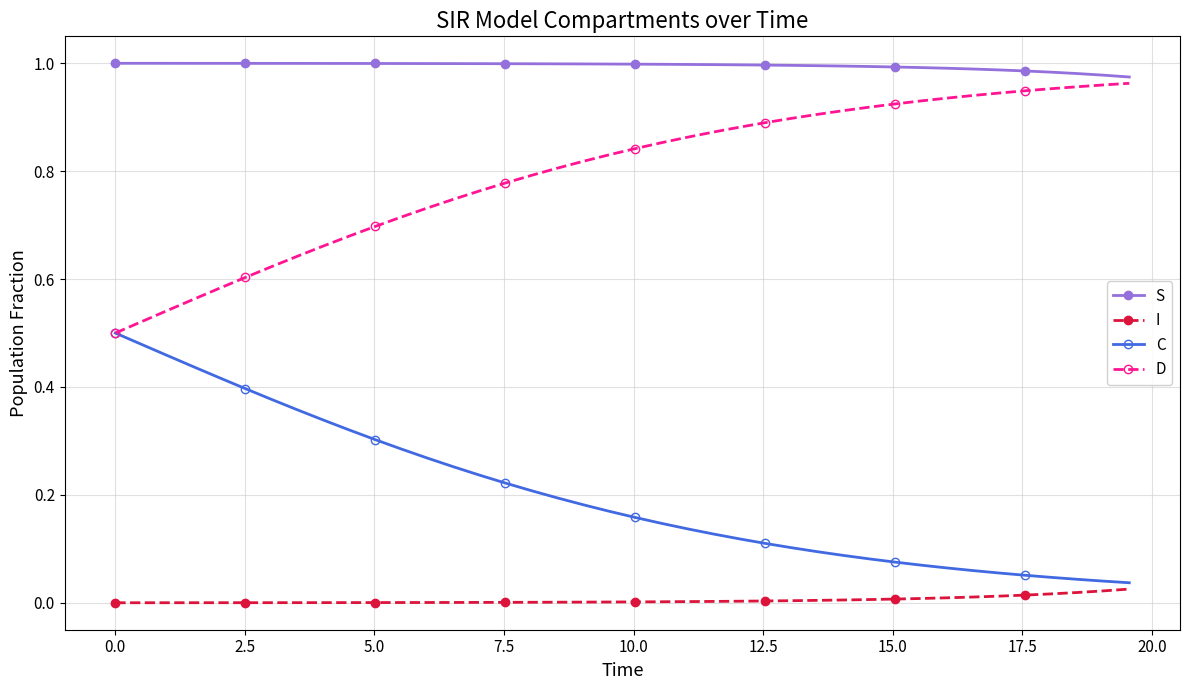

List the series in order of their overall mean, highest first.

S, D, C, I